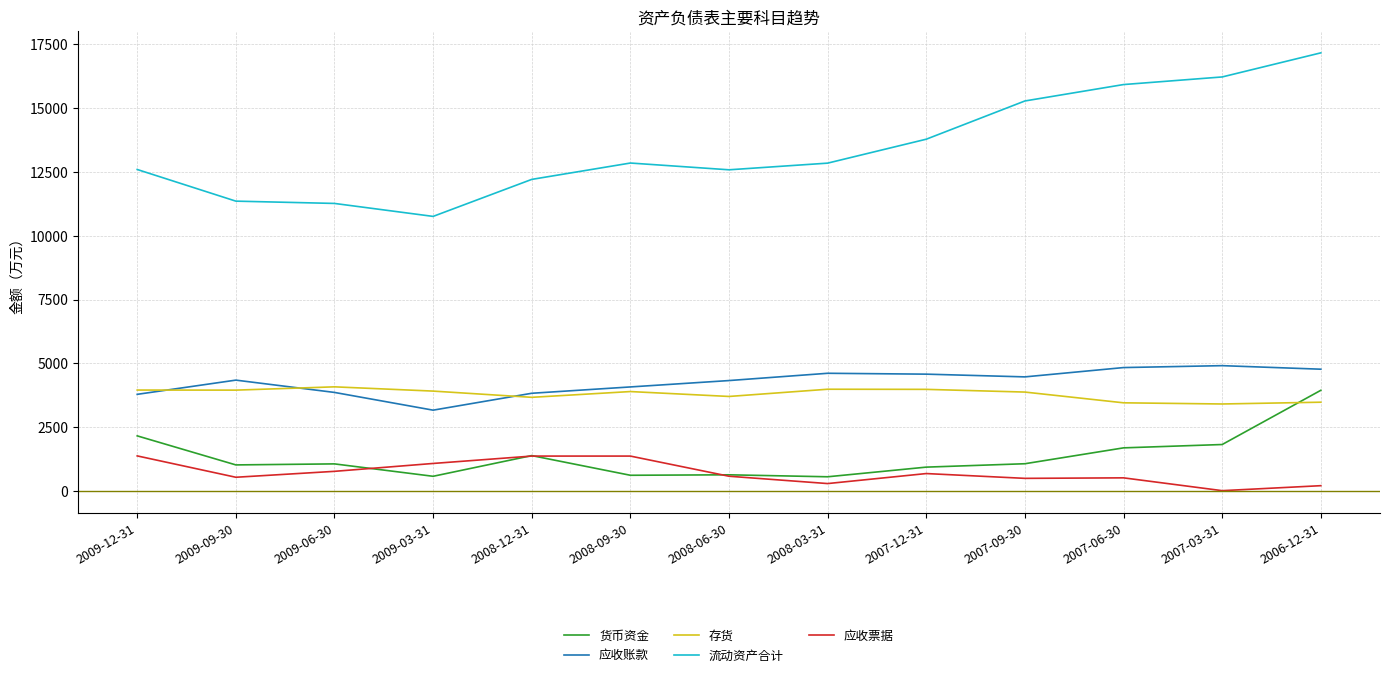

What is the approximate value of 存货 at 2007-06-30?

3452